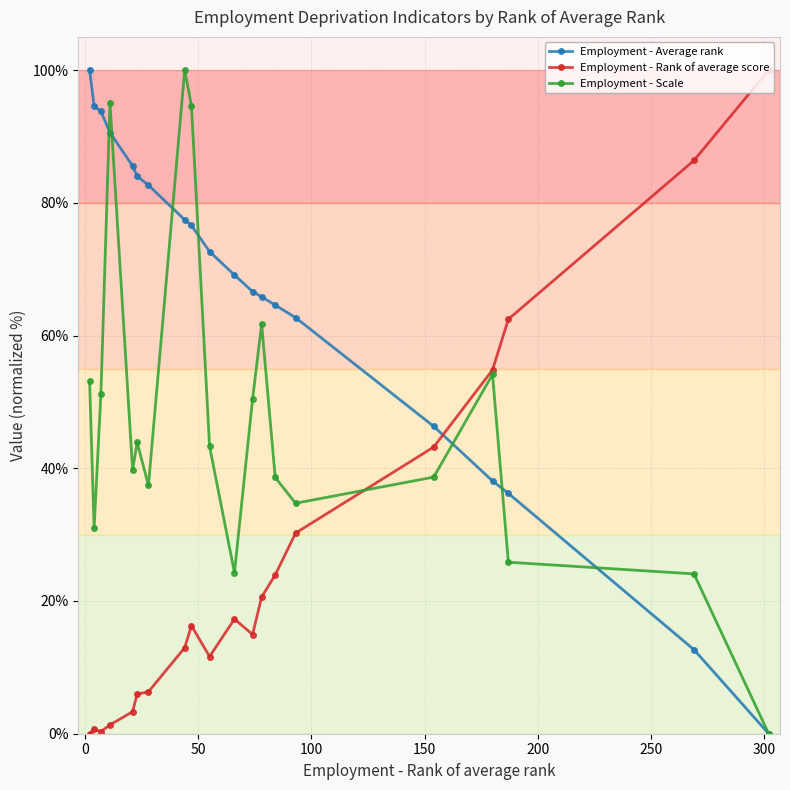

What is the greatest value displayed?

100.0